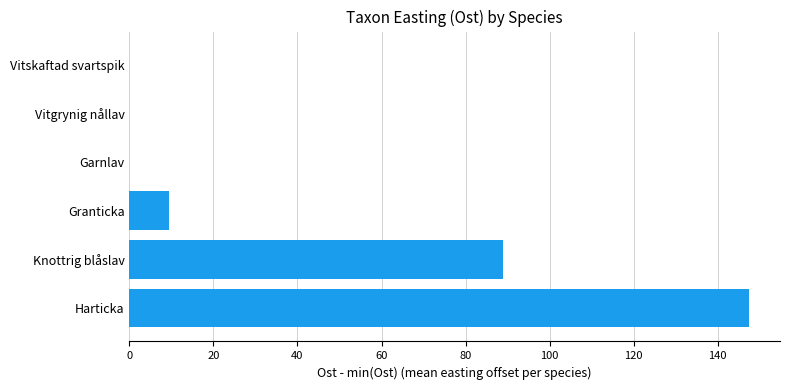

The chart shows a value of 128.1 at Knottrig blåslav. True or false?

False